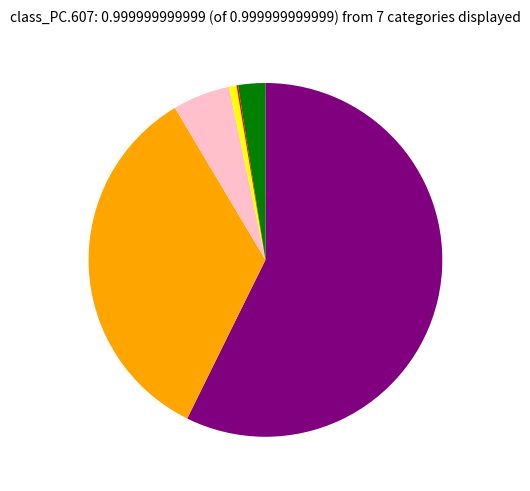

Is there any slice that represents more than half of the pie?

Yes